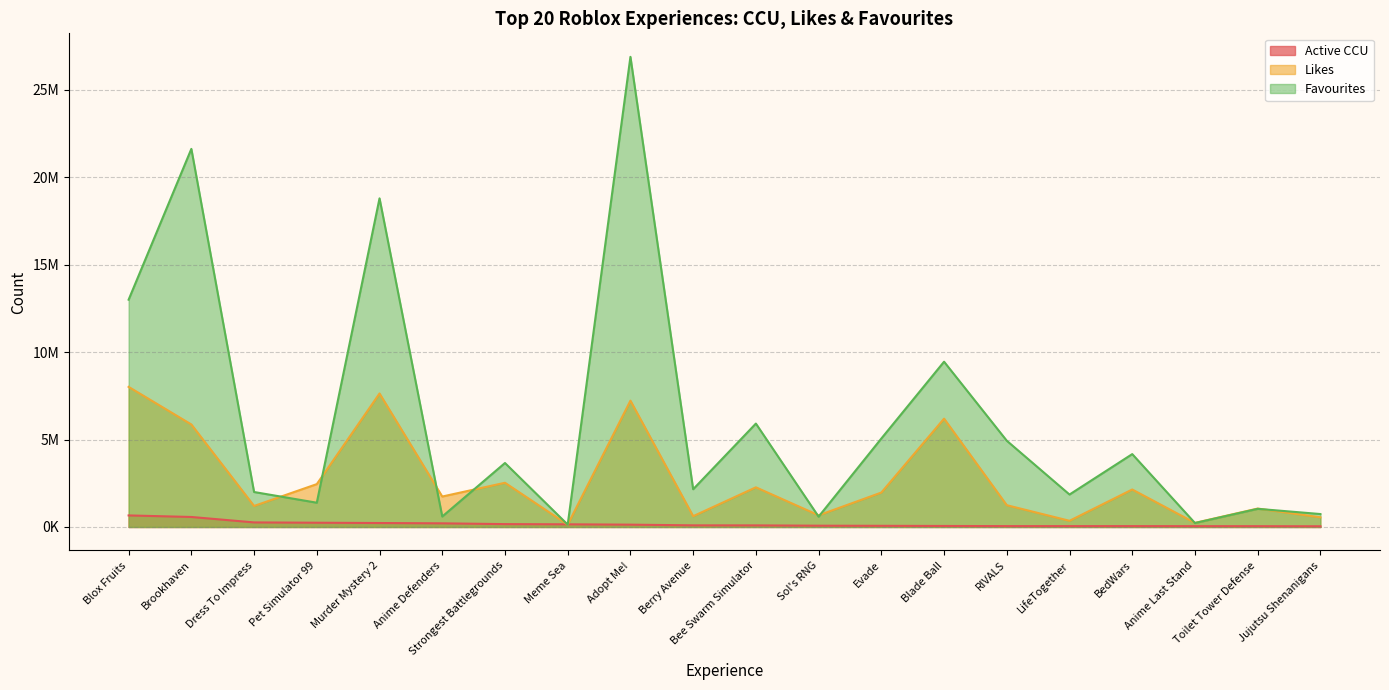

Is it true that Likes equals 553685 at RIVALS?

False